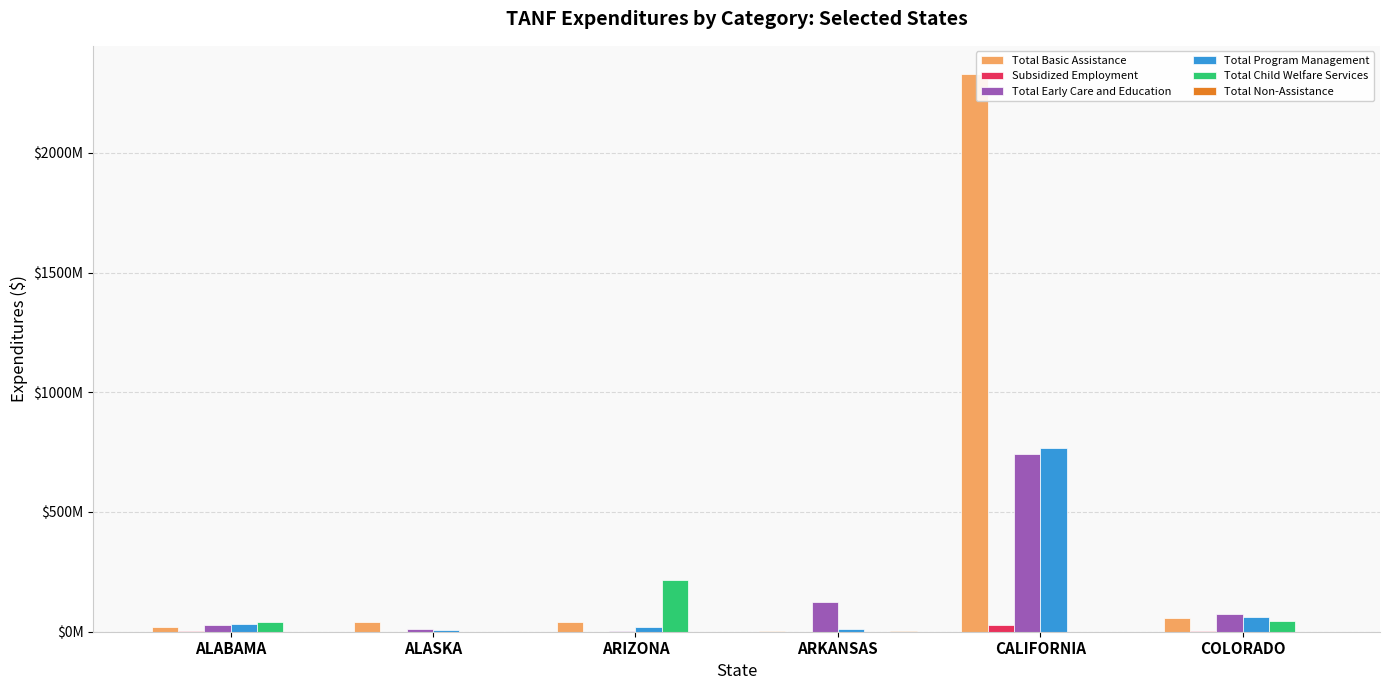

Are the bars horizontal?

No